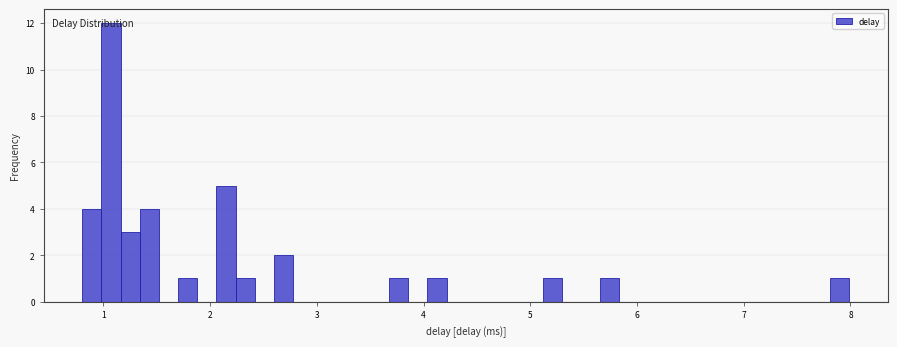

Around what value on the x-axis is the tallest bar? Give the approximate position of its centre, as read against the axis.

1.1